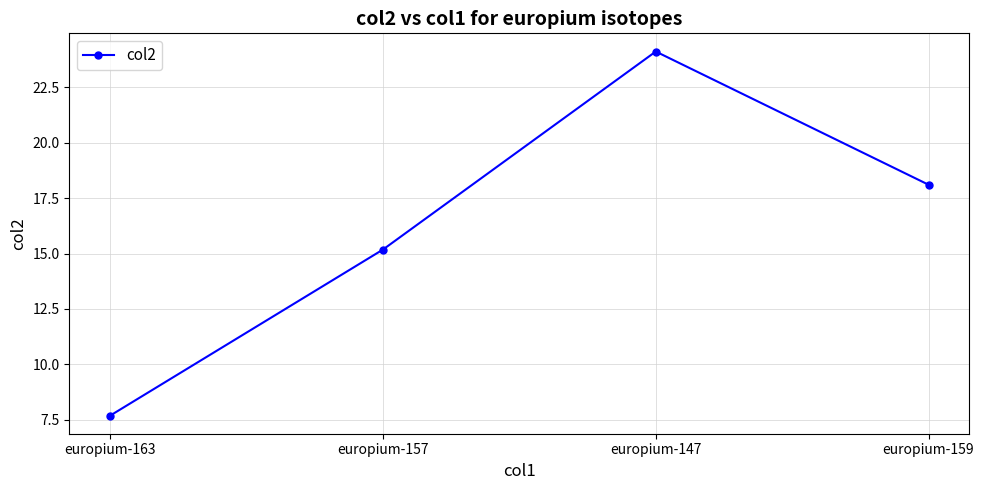

What is the average value?

16.3